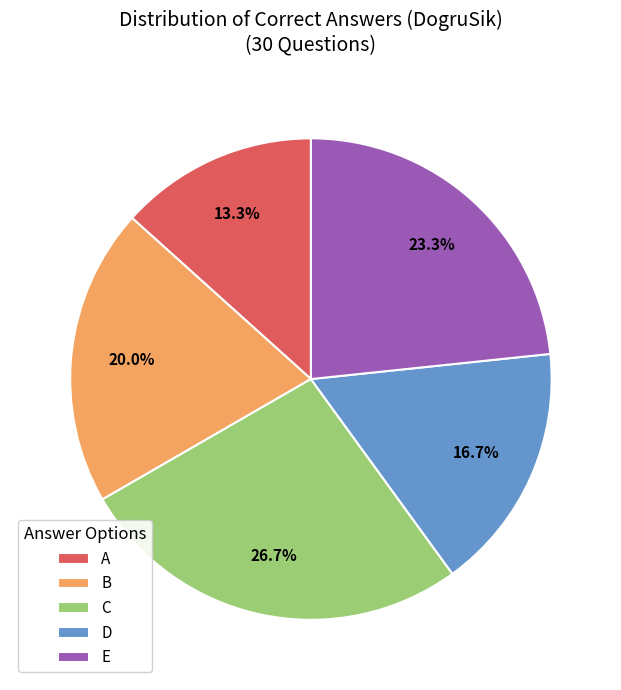

How many slices are in this pie chart?

5